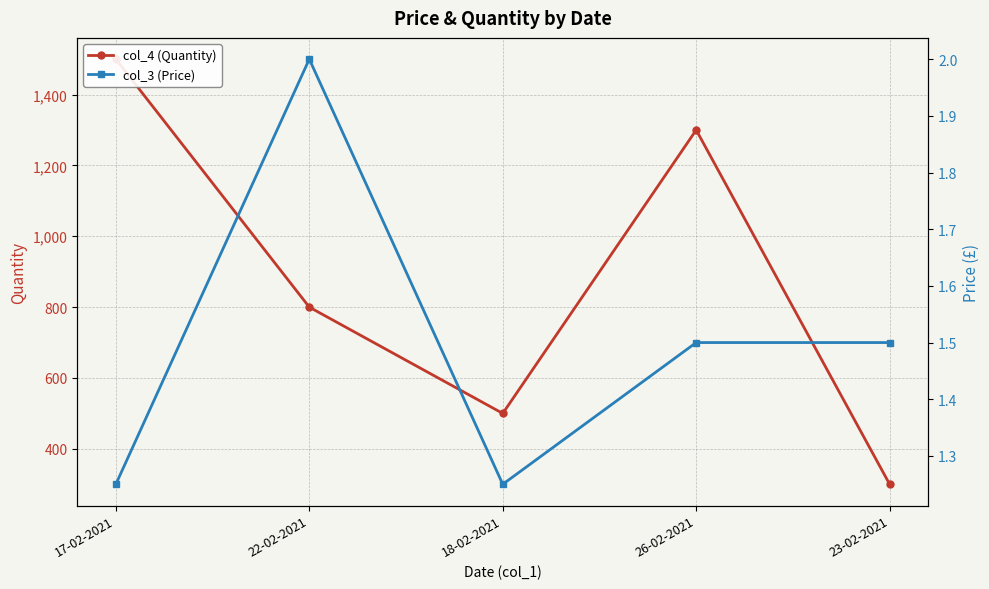

True or false: col_4 (Quantity) and col_3 (Price) cross at least once.

False